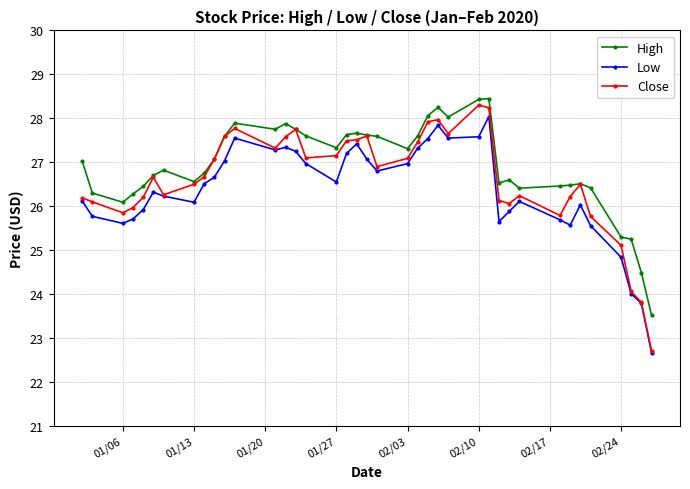

What are all the series names shown in the legend?

High, Low, Close